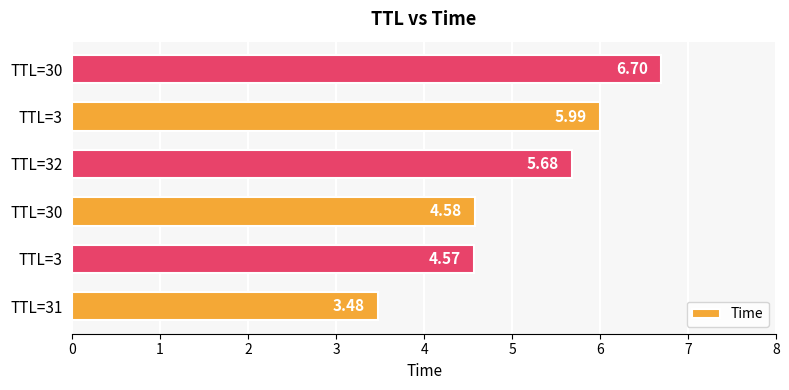

Are the bars horizontal?

Yes